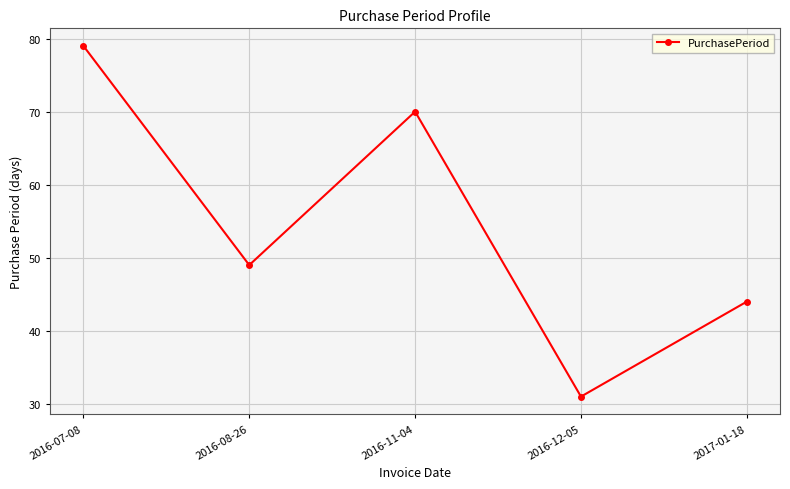

Read the value at 2016-07-08, to the nearest 10.

80